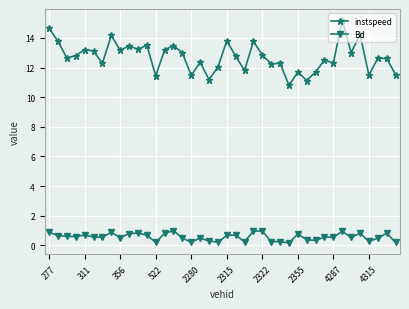

What is the minimum value for instspeed?

10.8